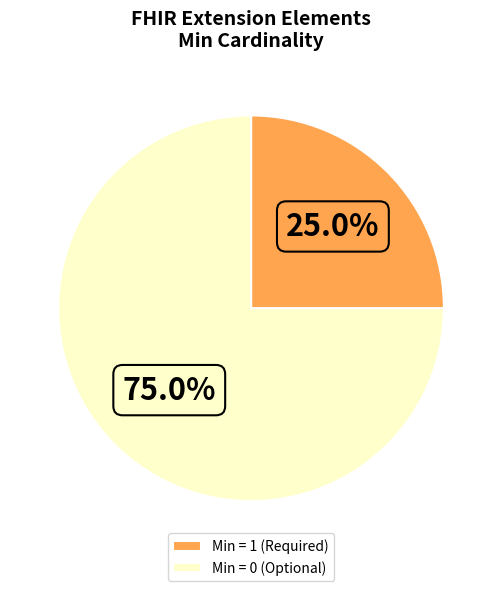

Which has a higher value, Min = 1 (Required) or Min = 0 (Optional)?

Min = 0 (Optional)